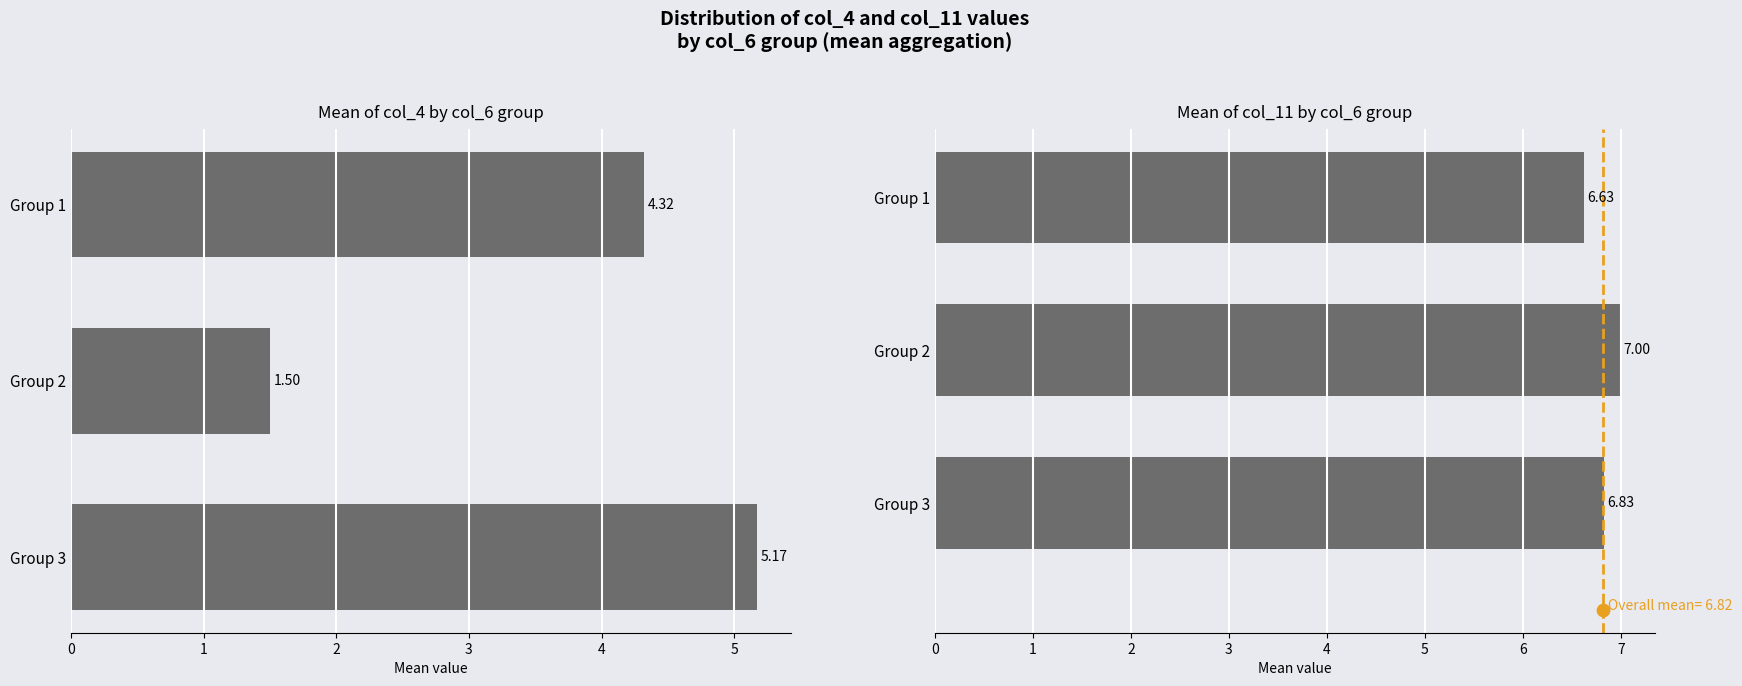

Which series contains the highest Y value?

col_11